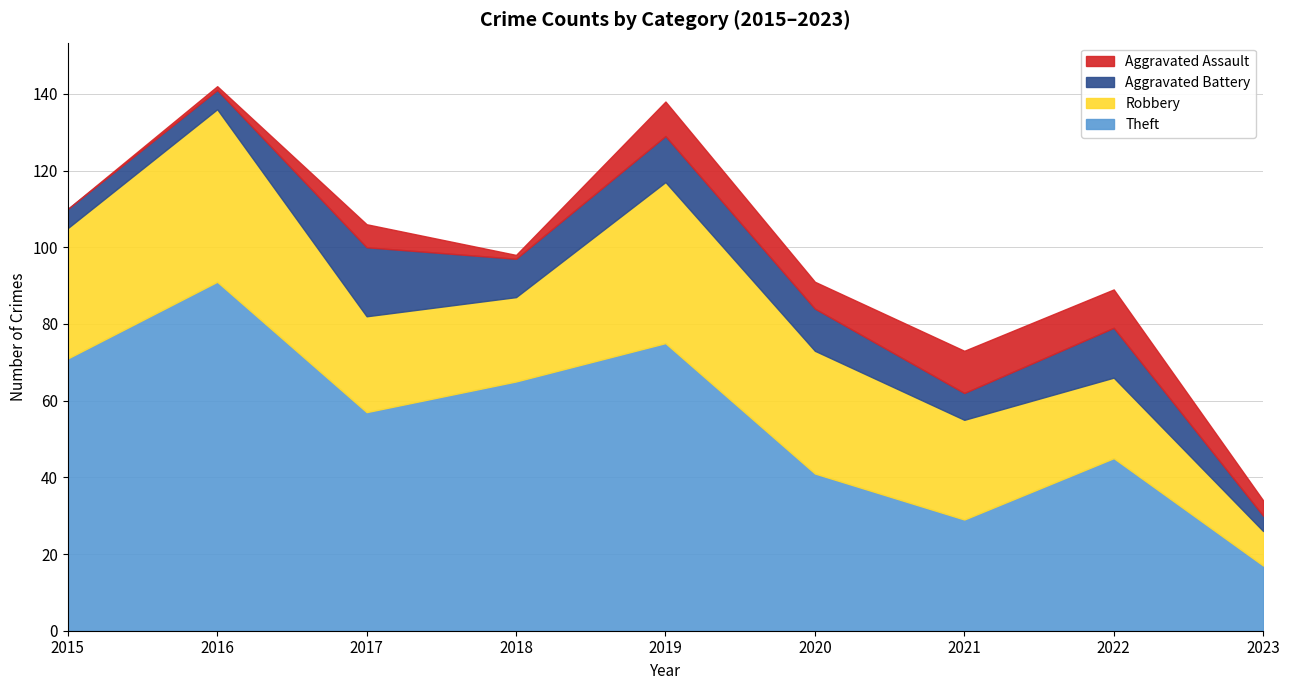

What is the total value across all series at 2016?

142